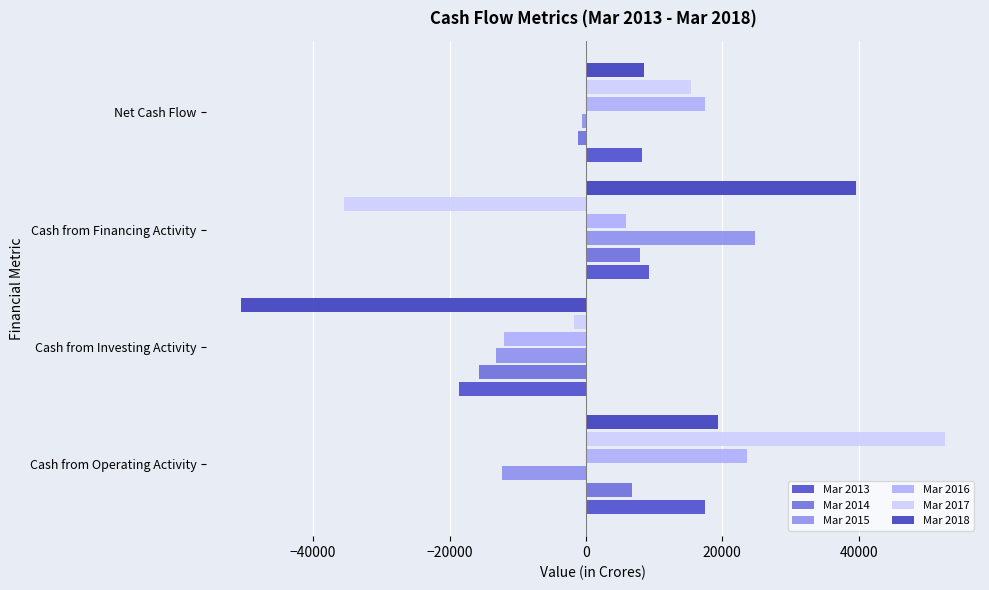

Count the number of categories in the chart.

4